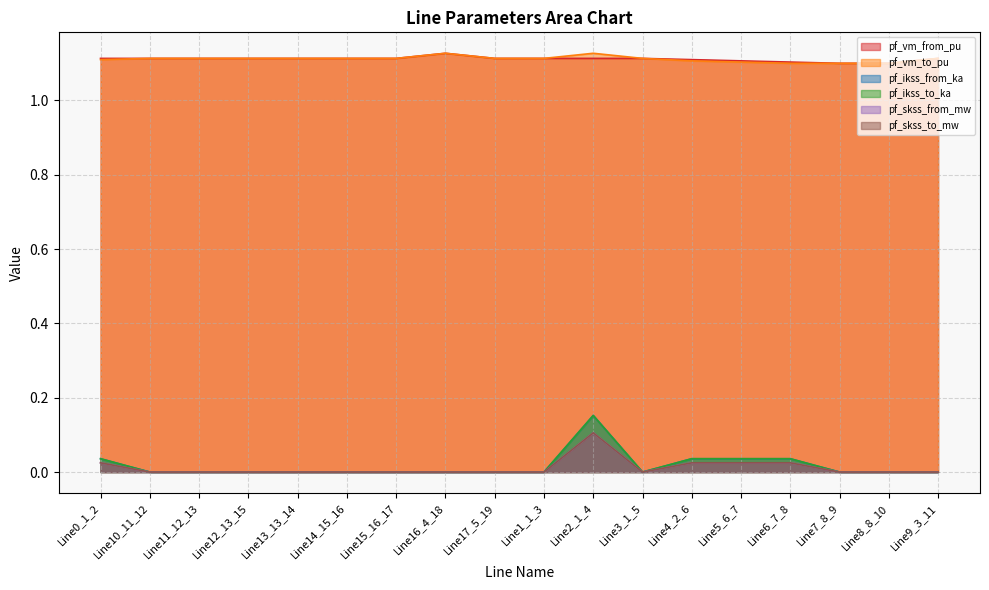

Reading left to right, extract all data points from this chart.

pf_vm_from_pu: Line0_1_2=1.1	Line10_11_12=1.1	Line11_12_13=1.1	Line12_13_15=1.1	Line13_13_14=1.1	Line14_15_16=1.1	Line15_16_17=1.1	Line16_4_18=1.1	Line17_5_19=1.1	Line1_1_3=1.1	Line2_1_4=1.1	Line3_1_5=1.1	Line4_2_6=1.1	Line5_6_7=1.1	Line6_7_8=1.1	Line7_8_9=1.1	Line8_8_10=1.1	Line9_3_11=1.1
pf_vm_to_pu: Line0_1_2=1.1	Line10_11_12=1.1	Line11_12_13=1.1	Line12_13_15=1.1	Line13_13_14=1.1	Line14_15_16=1.1	Line15_16_17=1.1	Line16_4_18=1.1	Line17_5_19=1.1	Line1_1_3=1.1	Line2_1_4=1.1	Line3_1_5=1.1	Line4_2_6=1.1	Line5_6_7=1.1	Line6_7_8=1.1	Line7_8_9=1.1	Line8_8_10=1.1	Line9_3_11=1.1
pf_ikss_from_ka: Line0_1_2=0.0	Line10_11_12=0.0	Line11_12_13=0.0	Line12_13_15=0.0	Line13_13_14=0.0	Line14_15_16=0.0	Line15_16_17=0.0	Line16_4_18=0.0	Line17_5_19=0.0	Line1_1_3=0.0	Line2_1_4=0.2	Line3_1_5=0.0	Line4_2_6=0.0	Line5_6_7=0.0	Line6_7_8=0.0	Line7_8_9=0.0	Line8_8_10=0.0	Line9_3_11=0.0
pf_ikss_to_ka: Line0_1_2=0.0	Line10_11_12=0.0	Line11_12_13=0.0	Line12_13_15=0.0	Line13_13_14=0.0	Line14_15_16=0.0	Line15_16_17=0.0	Line16_4_18=0.0	Line17_5_19=0.0	Line1_1_3=0.0	Line2_1_4=0.2	Line3_1_5=0.0	Line4_2_6=0.0	Line5_6_7=0.0	Line6_7_8=0.0	Line7_8_9=0.0	Line8_8_10=0.0	Line9_3_11=0.0
pf_skss_from_mw: Line0_1_2=0.0	Line10_11_12=0.0	Line11_12_13=0.0	Line12_13_15=0.0	Line13_13_14=0.0	Line14_15_16=0.0	Line15_16_17=0.0	Line16_4_18=0.0	Line17_5_19=0.0	Line1_1_3=0.0	Line2_1_4=0.1	Line3_1_5=0.0	Line4_2_6=0.0	Line5_6_7=0.0	Line6_7_8=0.0	Line7_8_9=0.0	Line8_8_10=0.0	Line9_3_11=0.0
pf_skss_to_mw: Line0_1_2=0.0	Line10_11_12=0.0	Line11_12_13=0.0	Line12_13_15=0.0	Line13_13_14=0.0	Line14_15_16=0.0	Line15_16_17=0.0	Line16_4_18=0.0	Line17_5_19=0.0	Line1_1_3=0.0	Line2_1_4=0.1	Line3_1_5=0.0	Line4_2_6=0.0	Line5_6_7=0.0	Line6_7_8=0.0	Line7_8_9=0.0	Line8_8_10=0.0	Line9_3_11=0.0